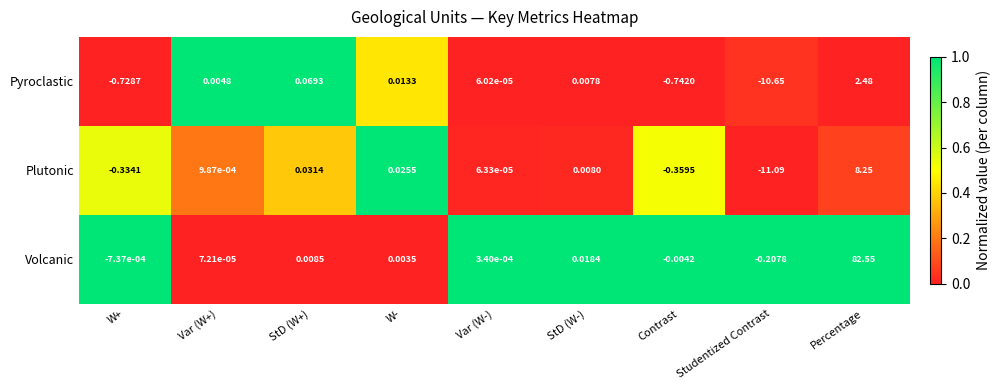

Which series has the largest total across all categories?

Volcanic